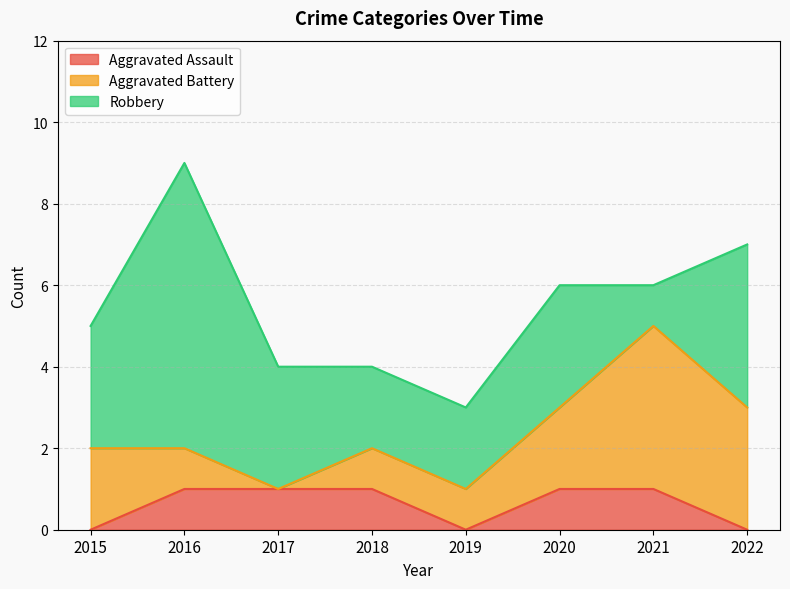

How many interior local valleys does the Aggravated Assault series have?

1